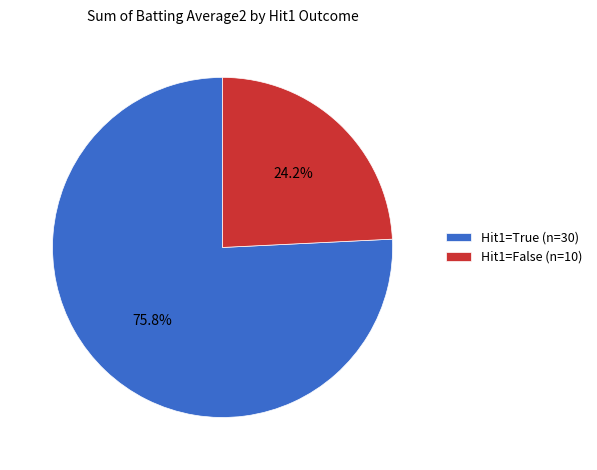

What percentage do Hit1=False (n=10) and Hit1=True (n=30) together represent?

100.0%